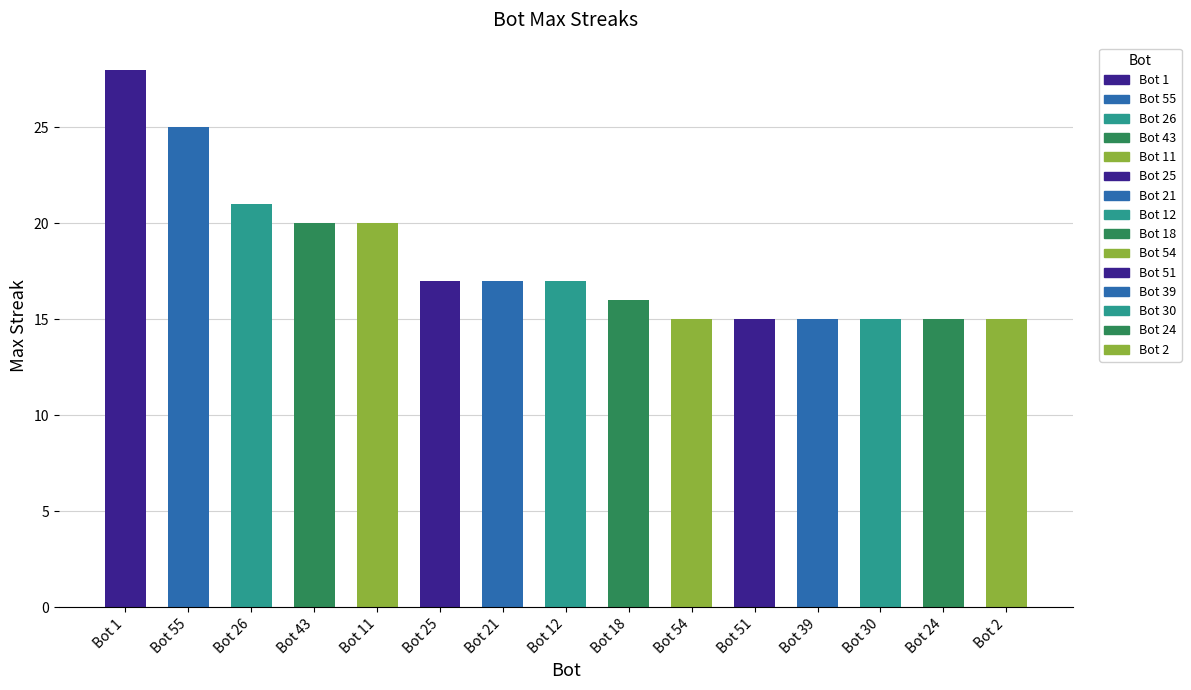

How many categories are shown in the chart?

15